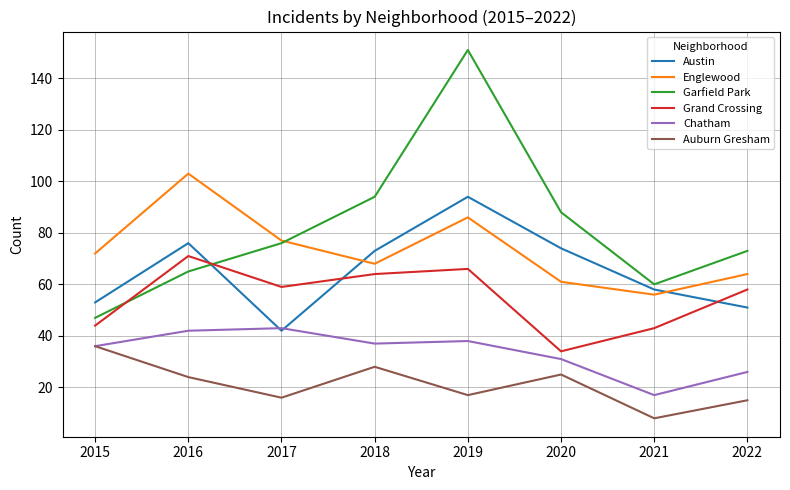

Which series ends up on top after the final intersection of Austin and Chatham?

Austin